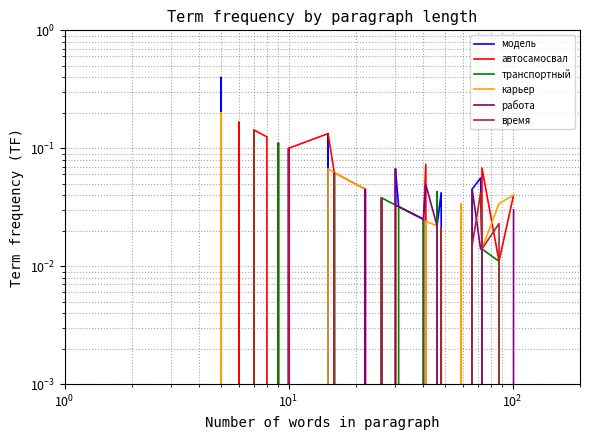

In работа, how many points are higher than both neighbors (excluding endpoints)?

4